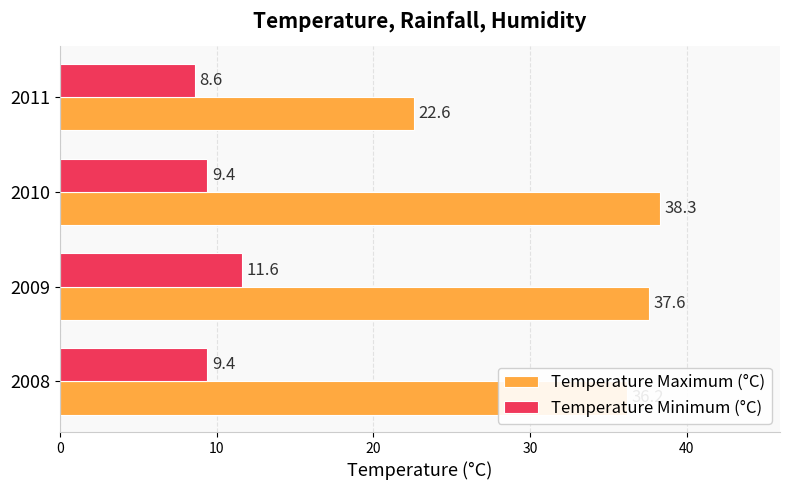

At how many categories does at least one series exceed 9?

4